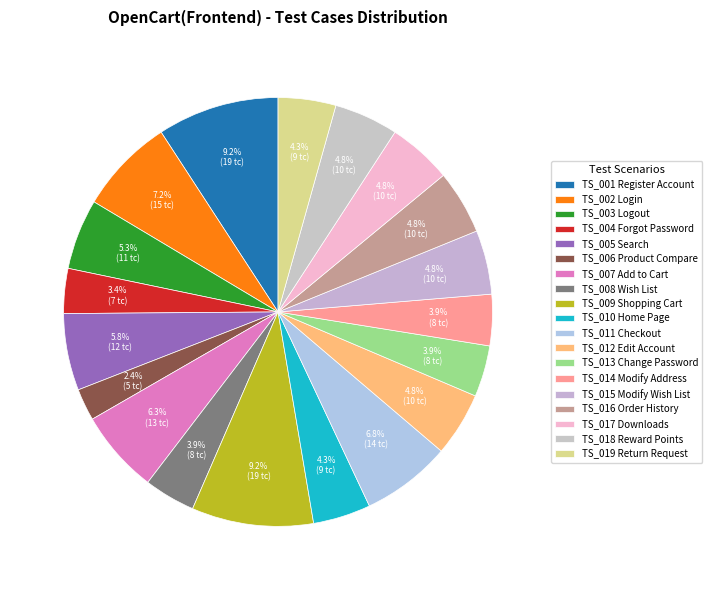

To the nearest percent, what portion does TS_007 Add to Cart represent?

6%